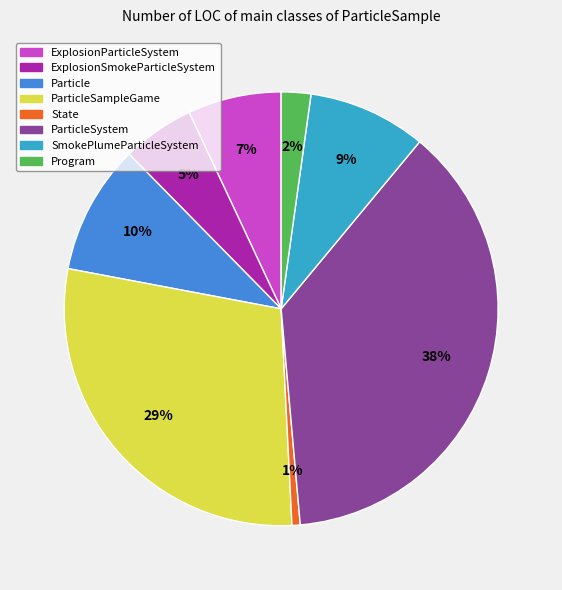

To the nearest percent, what is the difference between the largest and smallest slice percentages?

37%